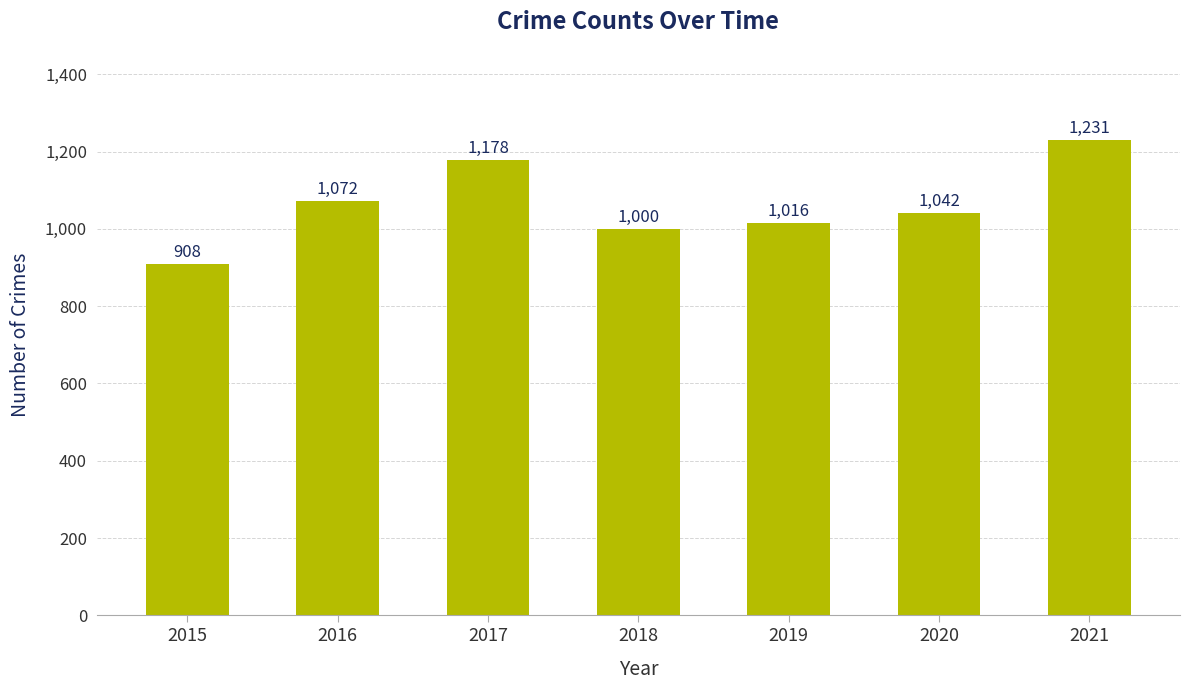

List the labels in order of value, largest first.

2021, 2017, 2016, 2020, 2019, 2018, 2015